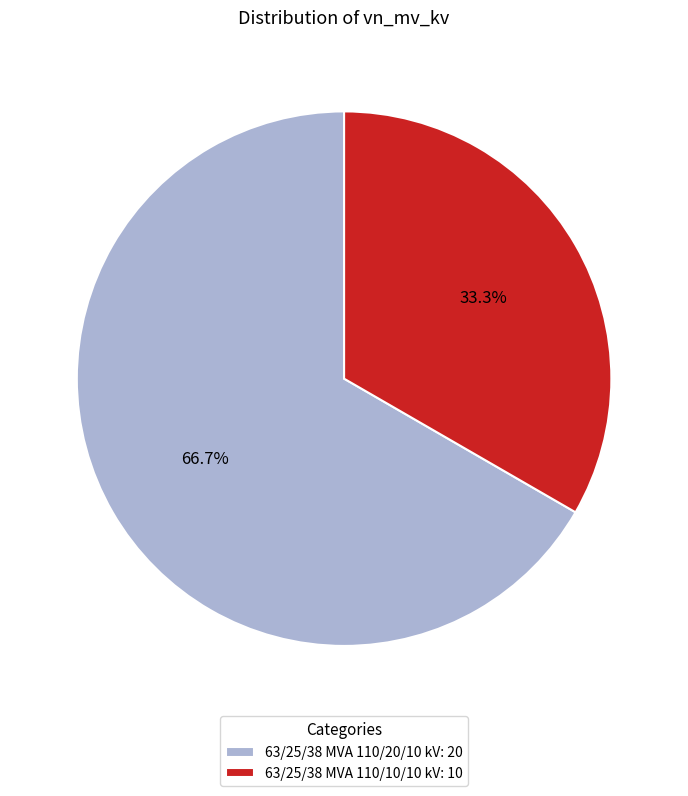

Which has a higher value, 63/25/38 MVA 110/10/10 kV or 63/25/38 MVA 110/20/10 kV?

63/25/38 MVA 110/20/10 kV